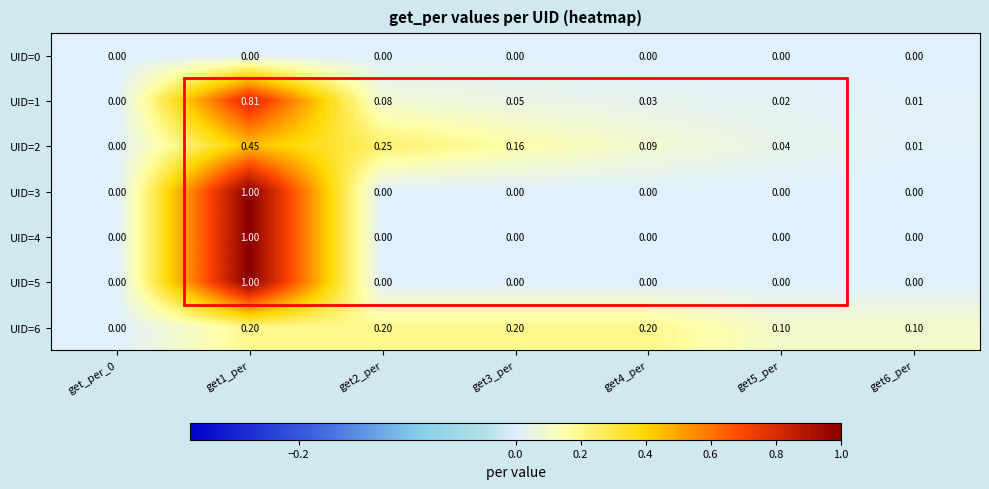

Is the value of UID=4 at get1_per greater than the value of UID=3 at get_per_0?

Yes